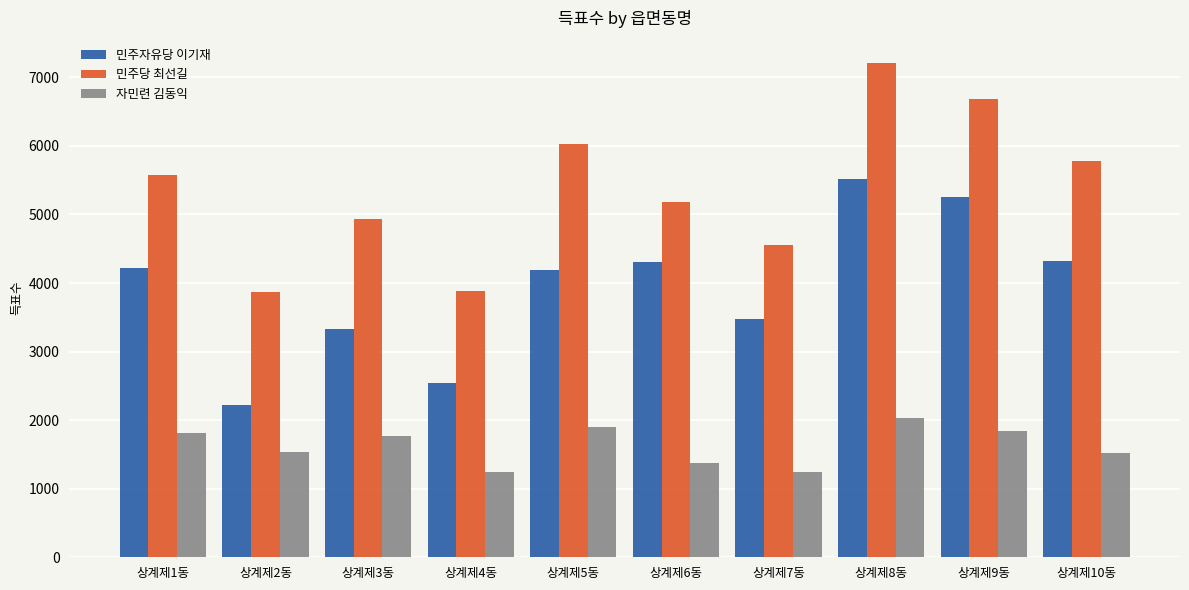

What are all the series names shown in the legend?

민주자유당 이기재, 민주당 최선길, 자민련 김동익